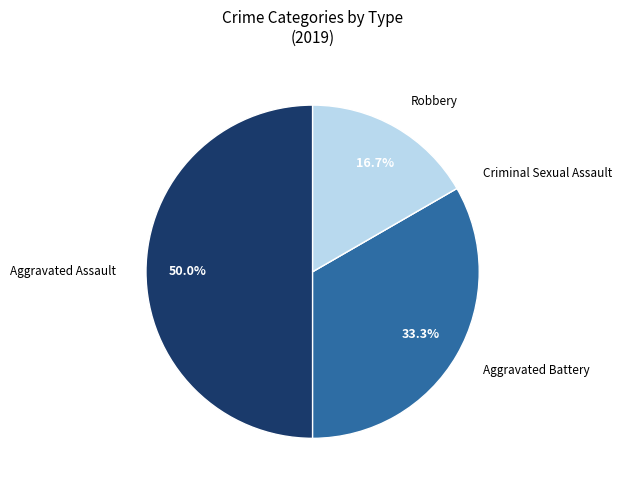

Combined, do Aggravated Assault and Robbery account for over 50%?

Yes